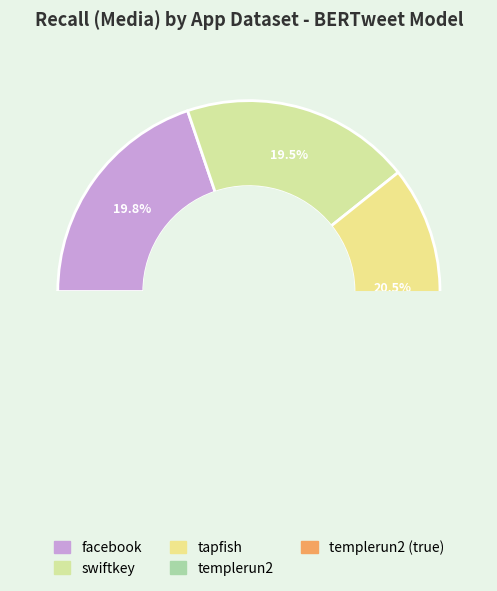

What portion of the pie excludes tapfish?

79.5%